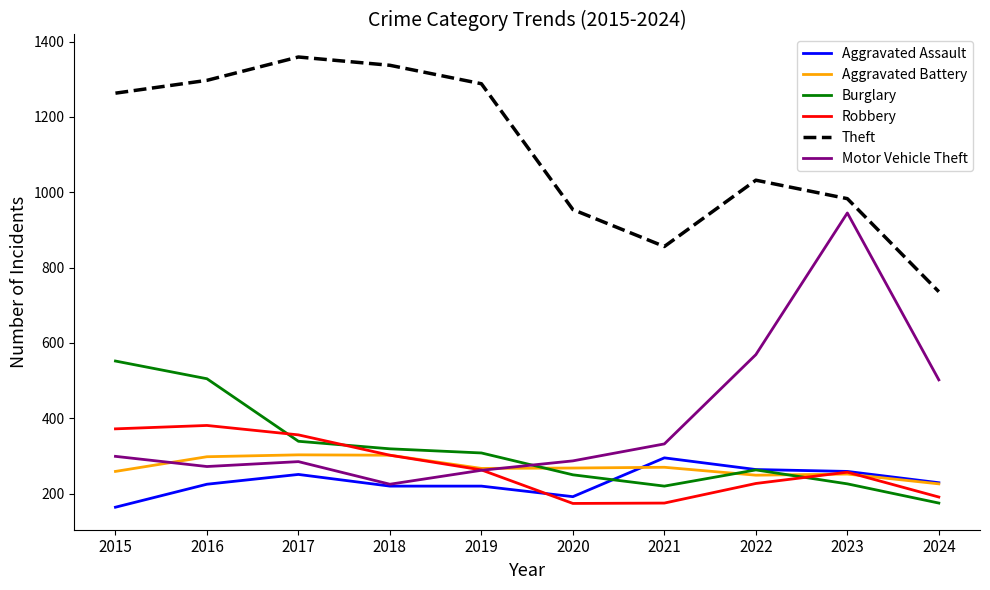

What is the smallest value displayed?

164